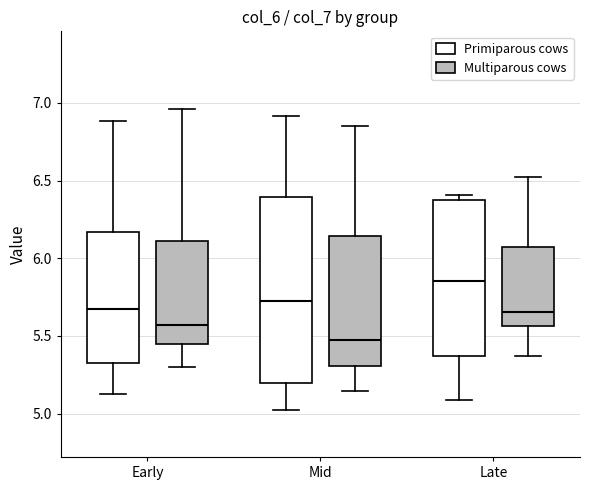

Where is the upper edge of the box for Early (Primiparous cows) on the y-axis? The values are not printed on the chart, so give them approximately, as read against the axis.

6.15